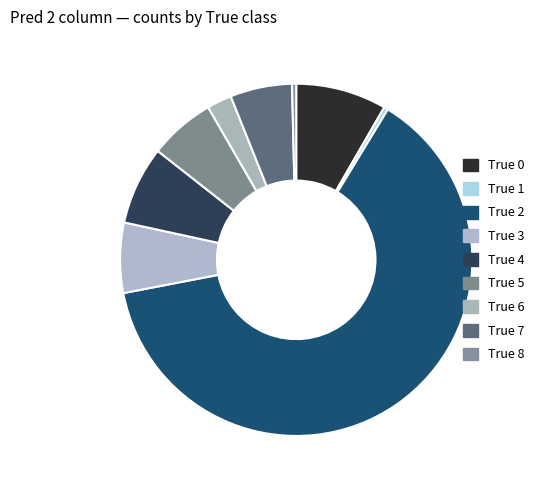

What is the total percentage of True 3 and True 4?

13.6%